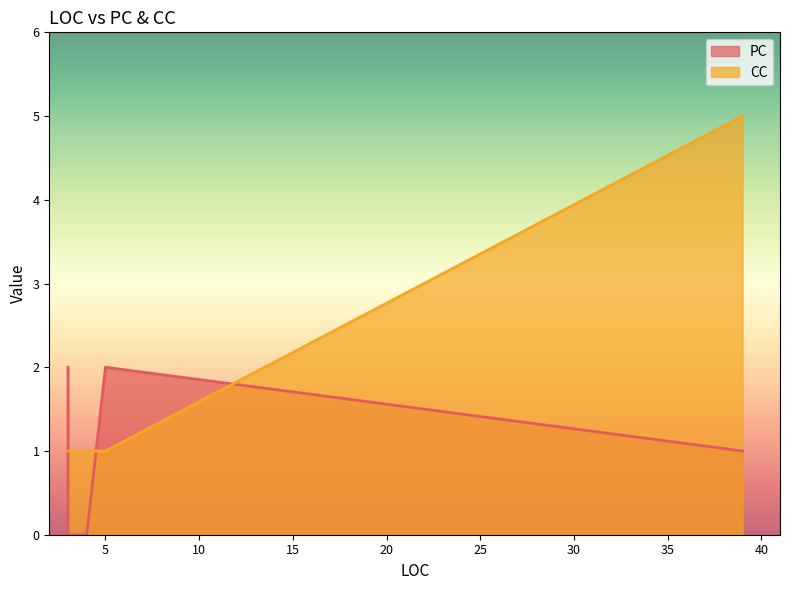

At which label is CC closest to 3?

4